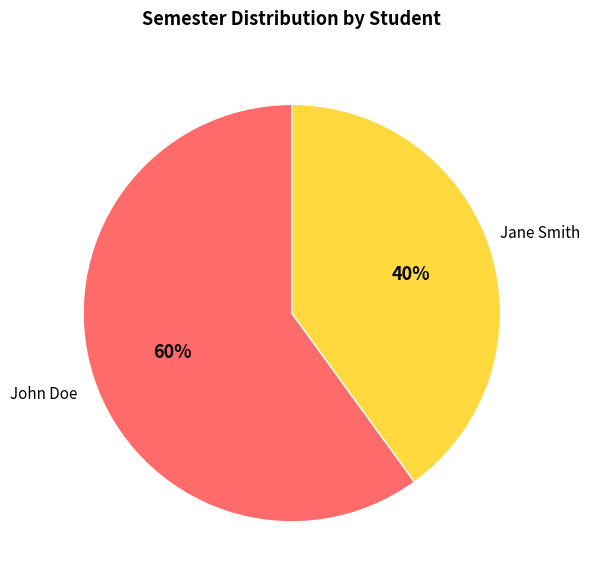

To the nearest percent, what is the difference between the largest and smallest slice percentages?

20%